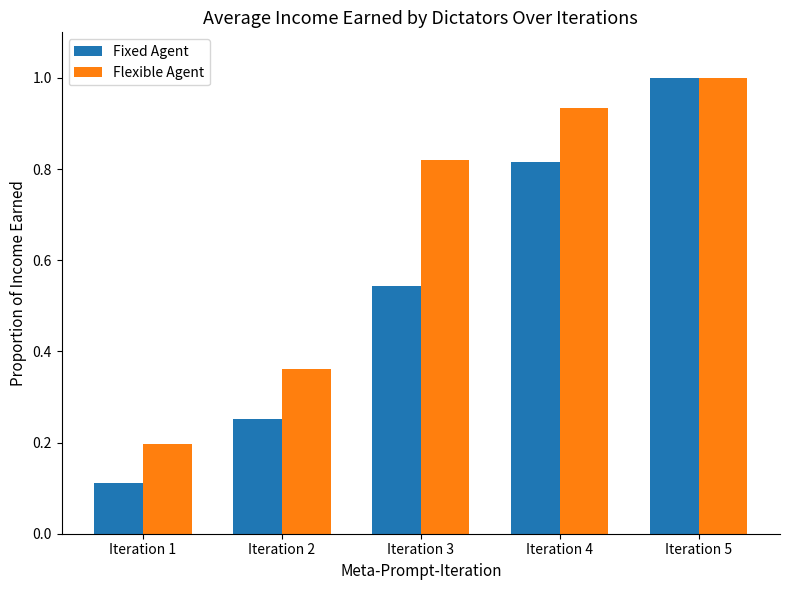

At which category is the sum across all series the highest?

Iteration 5